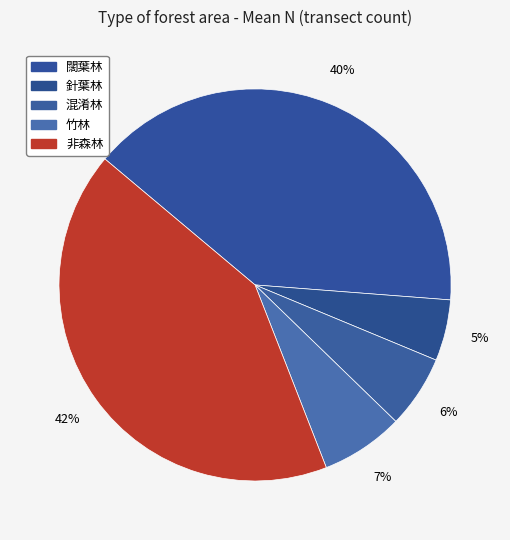

Which category has the biggest portion of the pie?

非森林